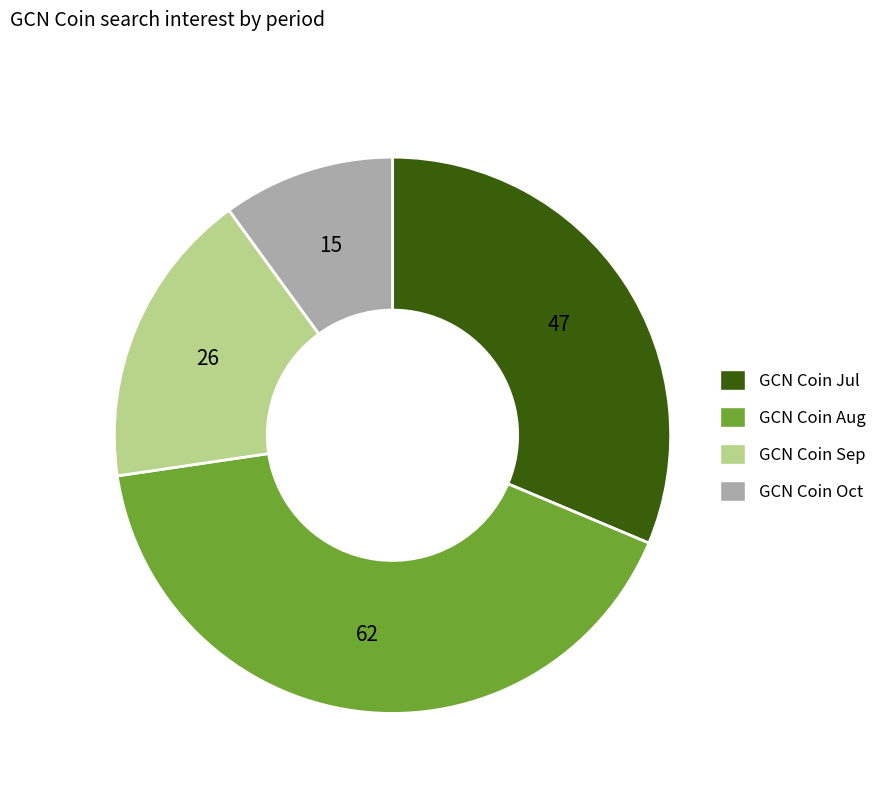

Is there a majority slice in this chart?

No